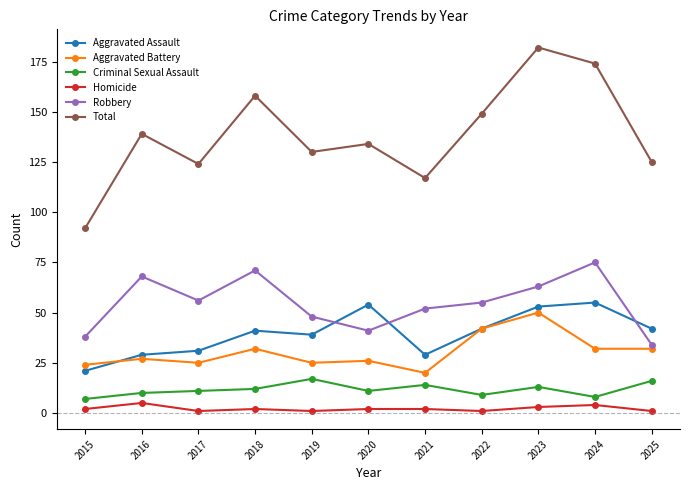

What is the difference between the second highest and second lowest values in the Homicide series?

3